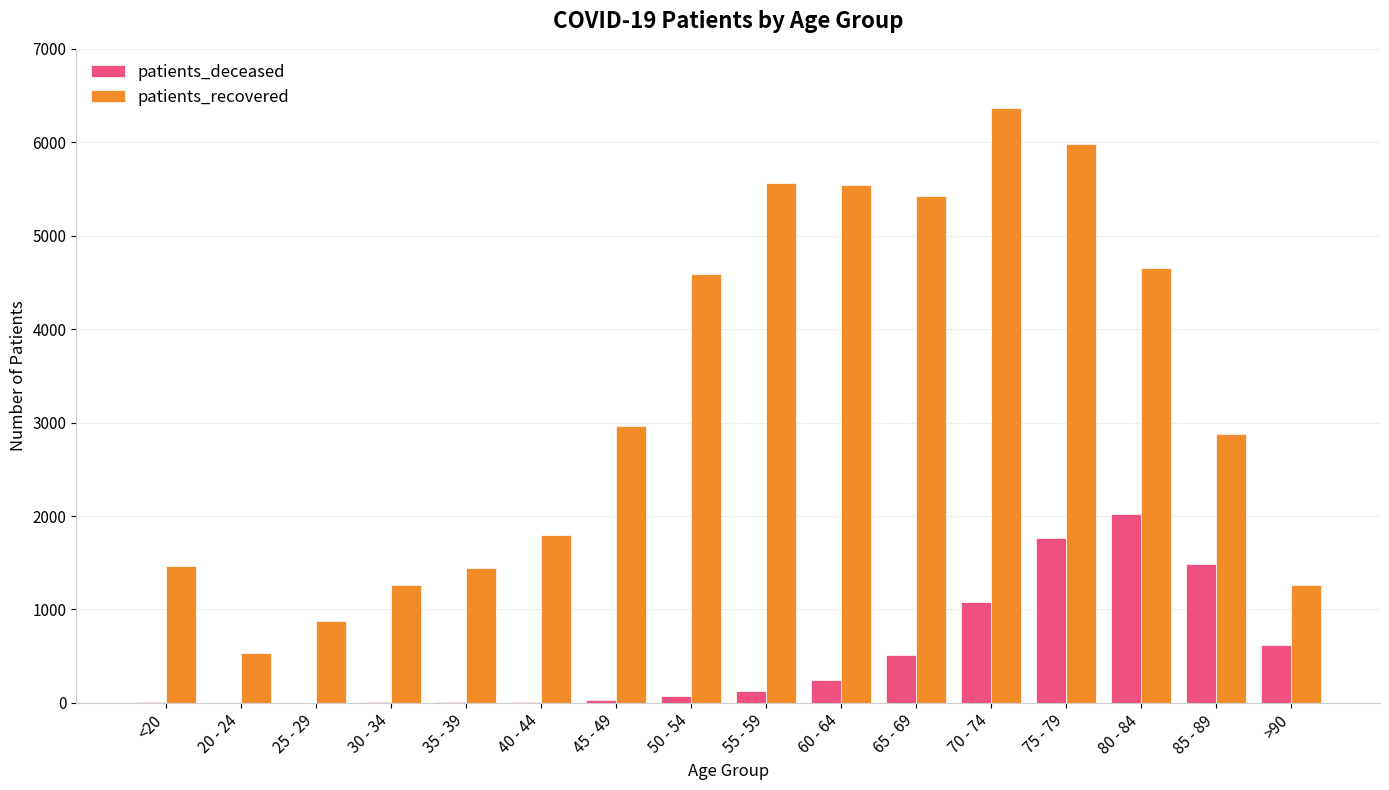

How many distinct data groups are displayed?

2